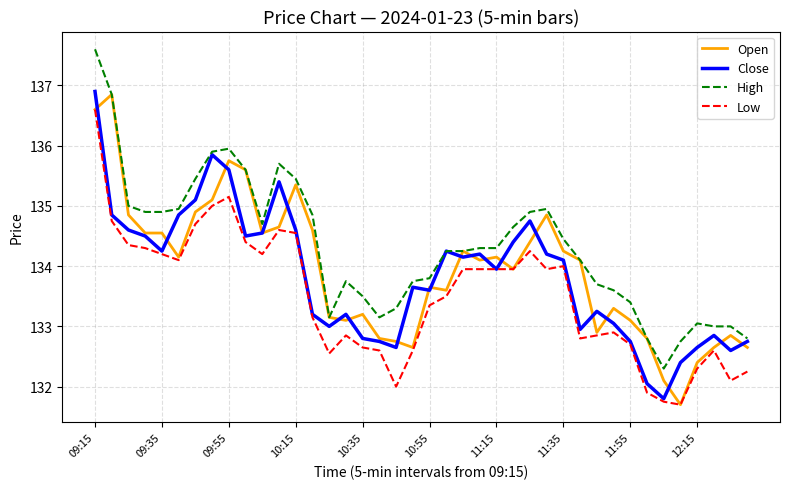

What are all the series names shown in the legend?

Open, Close, High, Low